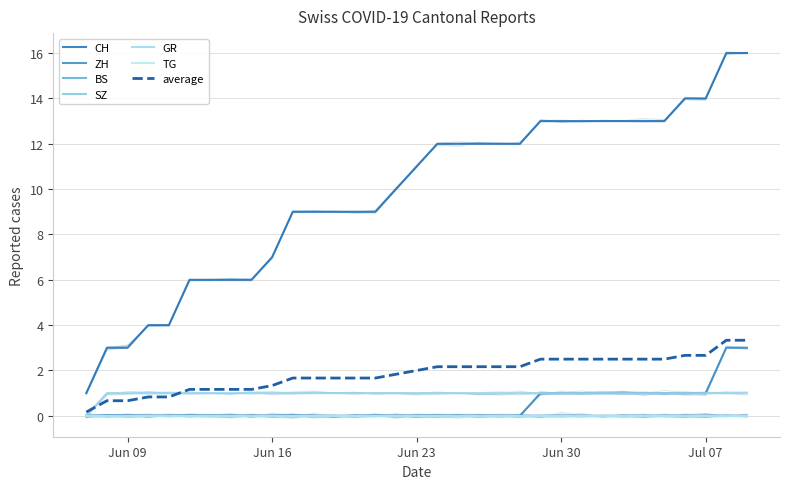

Which series has the largest total across all categories?

CH